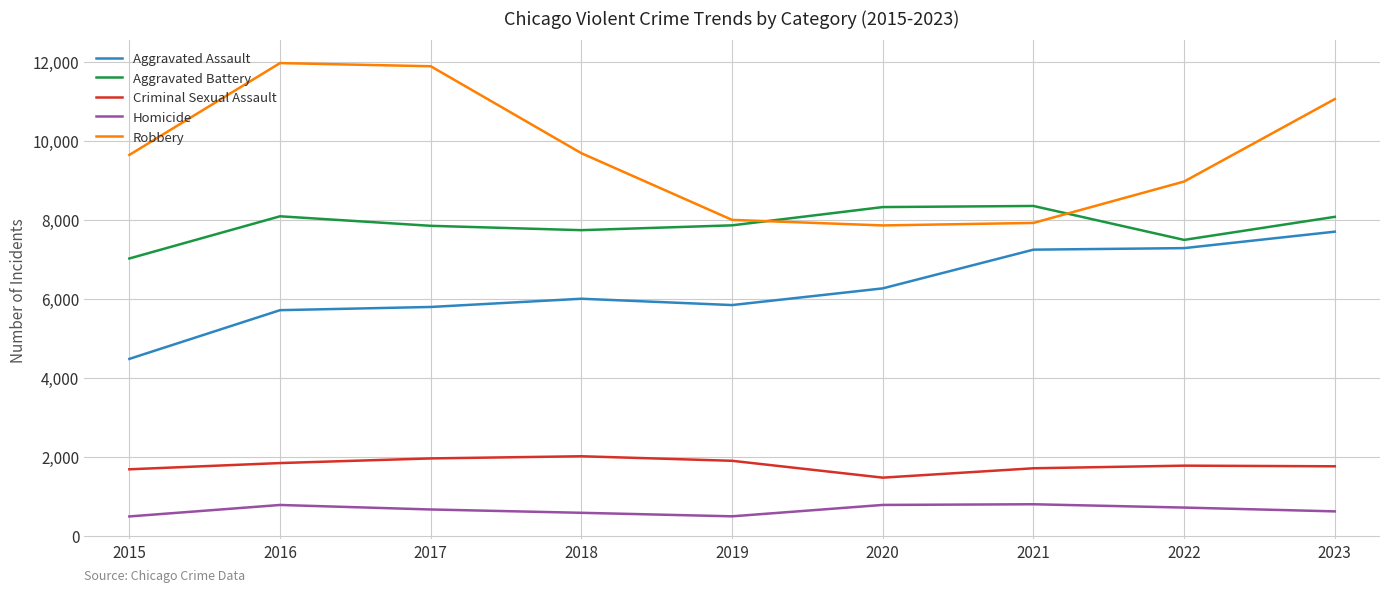

True or false: Aggravated Assault and Homicide intersect in this chart.

False